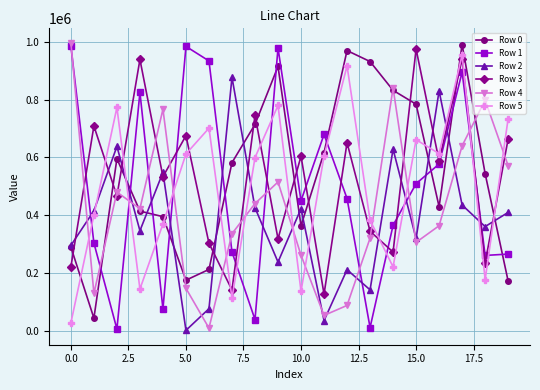

Is this an area chart (filled region under the line)?

No